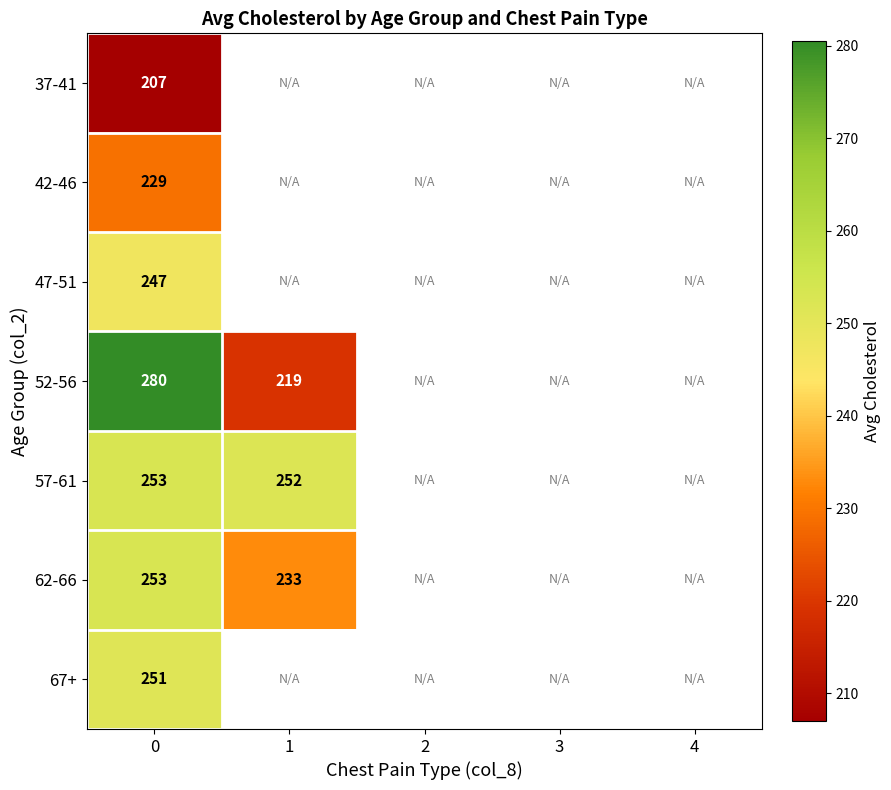

True or false: 62-66 has a value of 233 at 1.

True